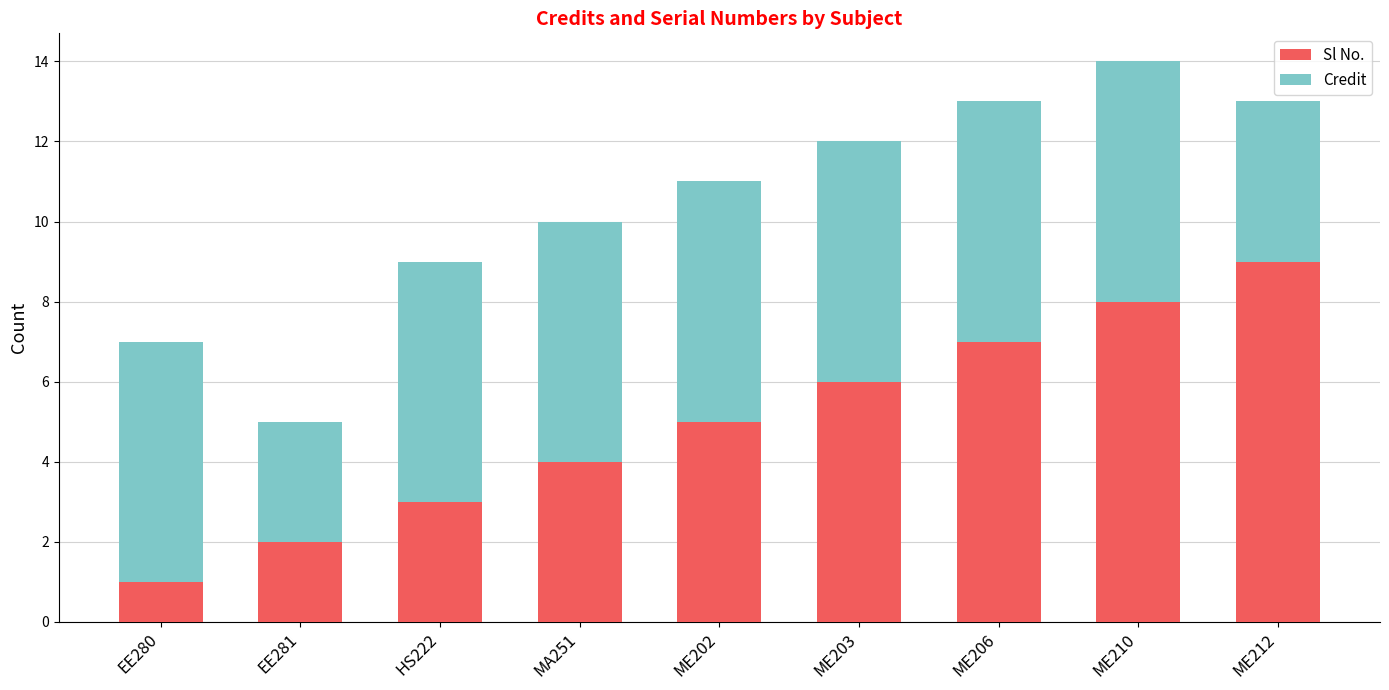

True or false: Sl No. has a value of 2 at EE281.

True